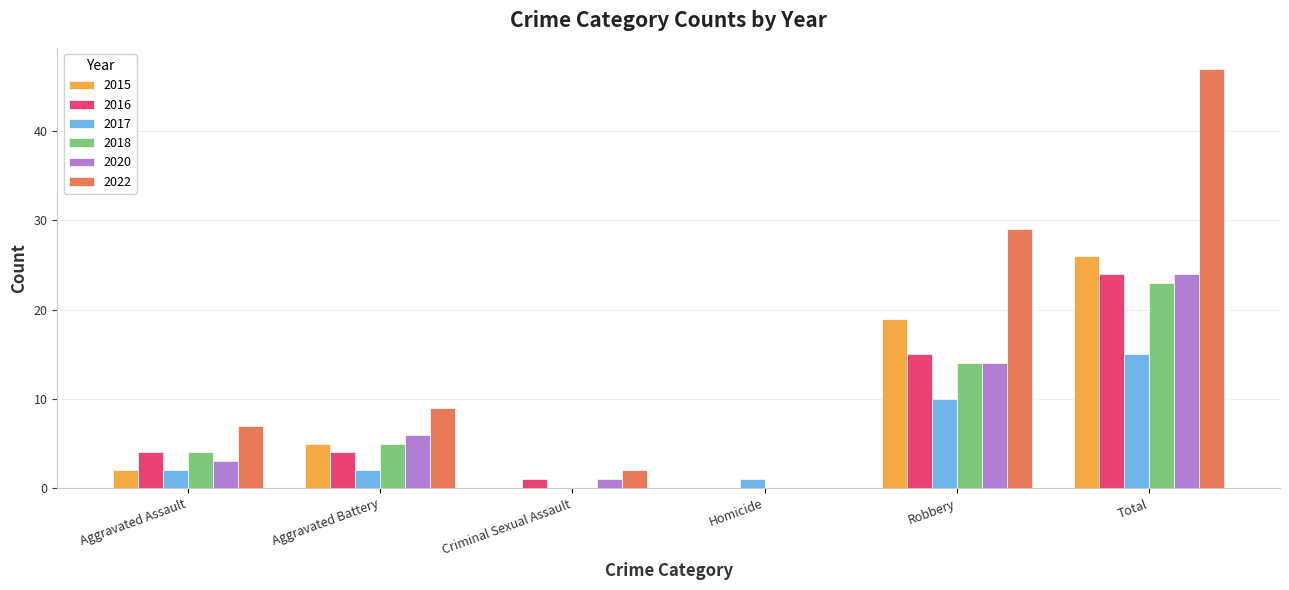

How many data points does each series have?

6